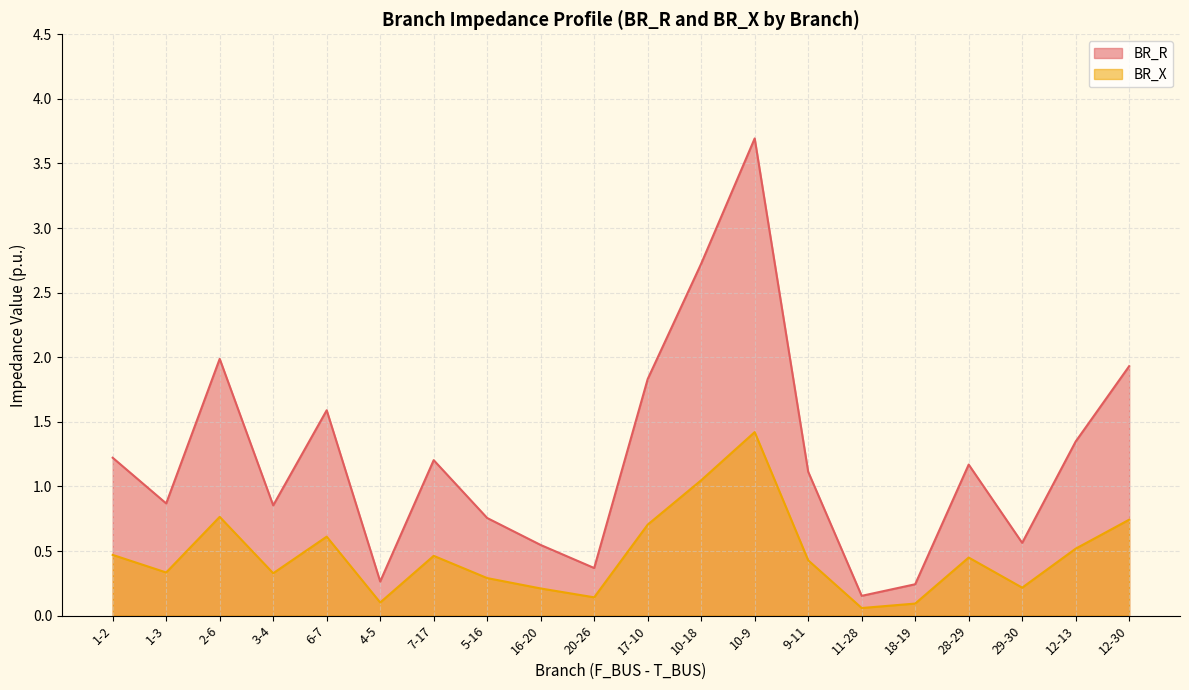

True or false: BR_R and BR_X intersect in this chart.

False